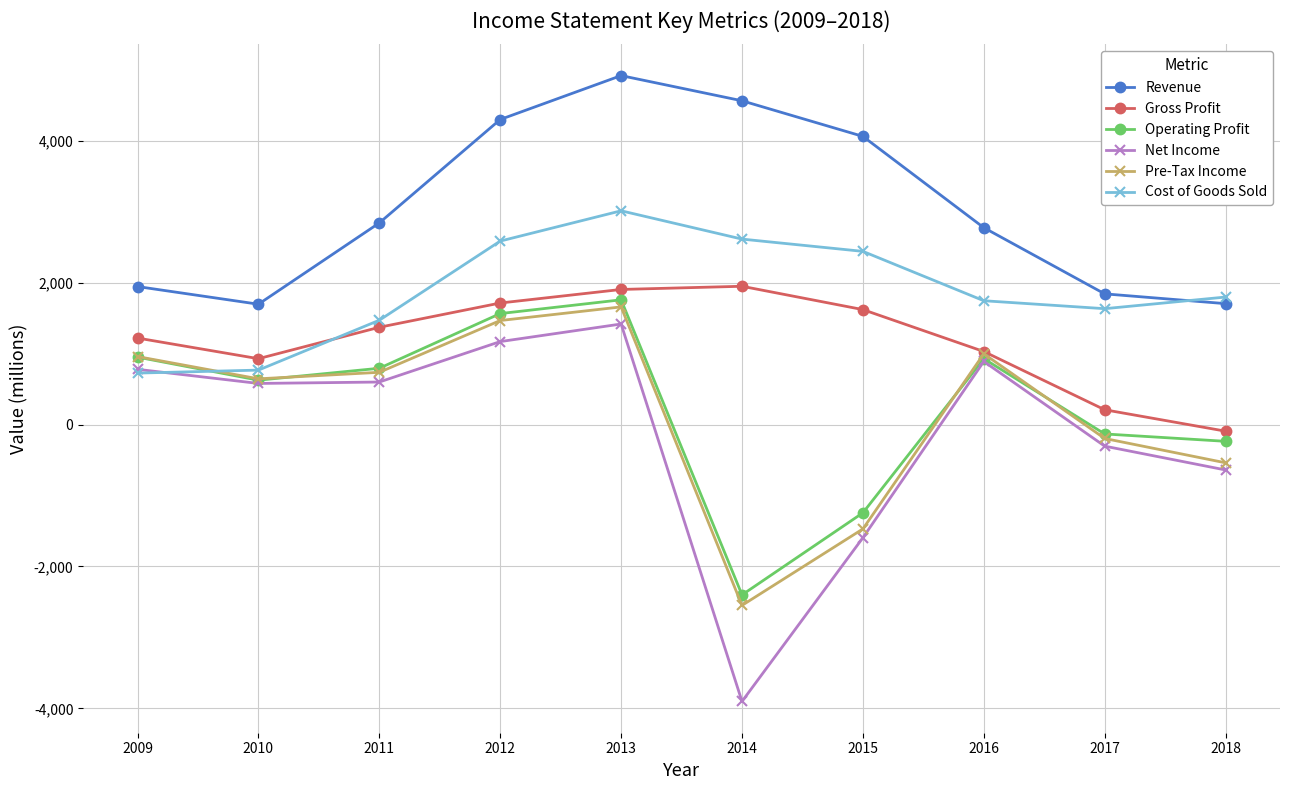

Is the value of Cost of Goods Sold at 2017 greater than the value of Pre-Tax Income at 2011?

Yes